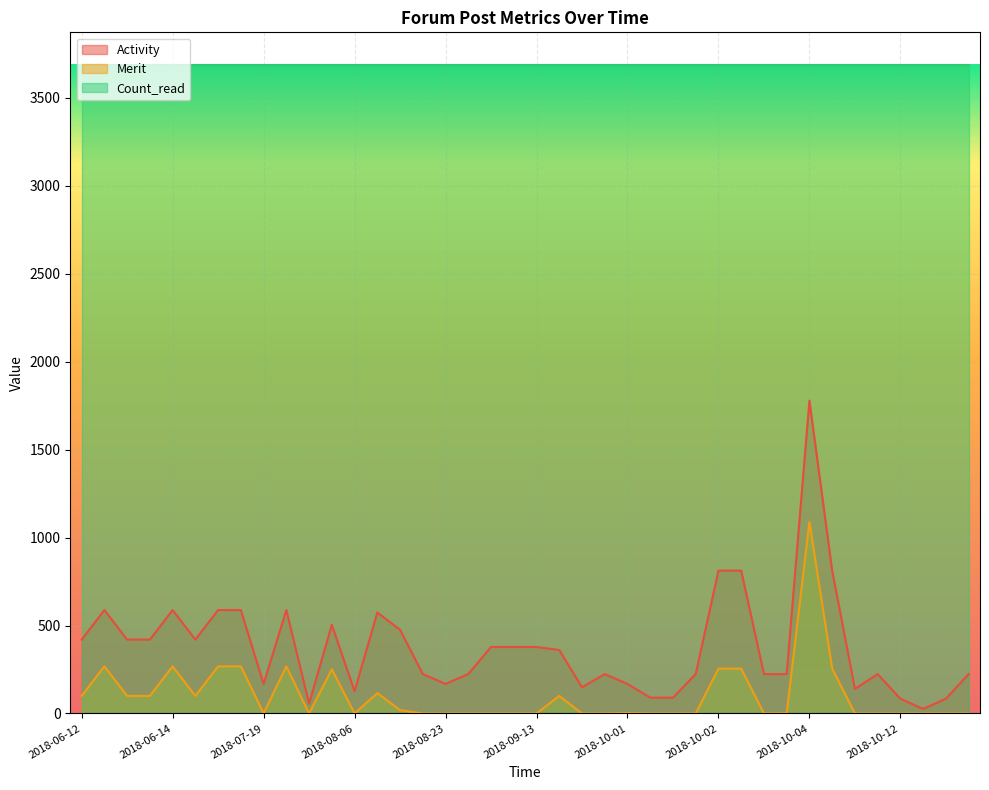

Which series has the largest range (max minus min)?

Activity